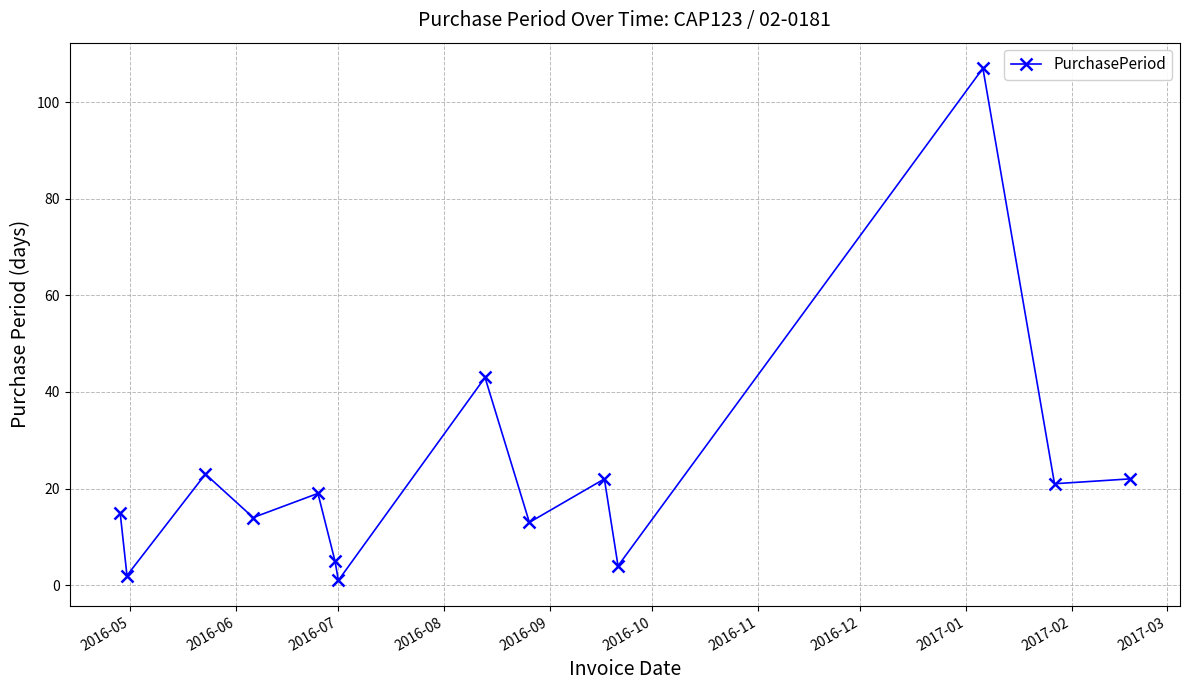

What is the greatest value displayed?

107